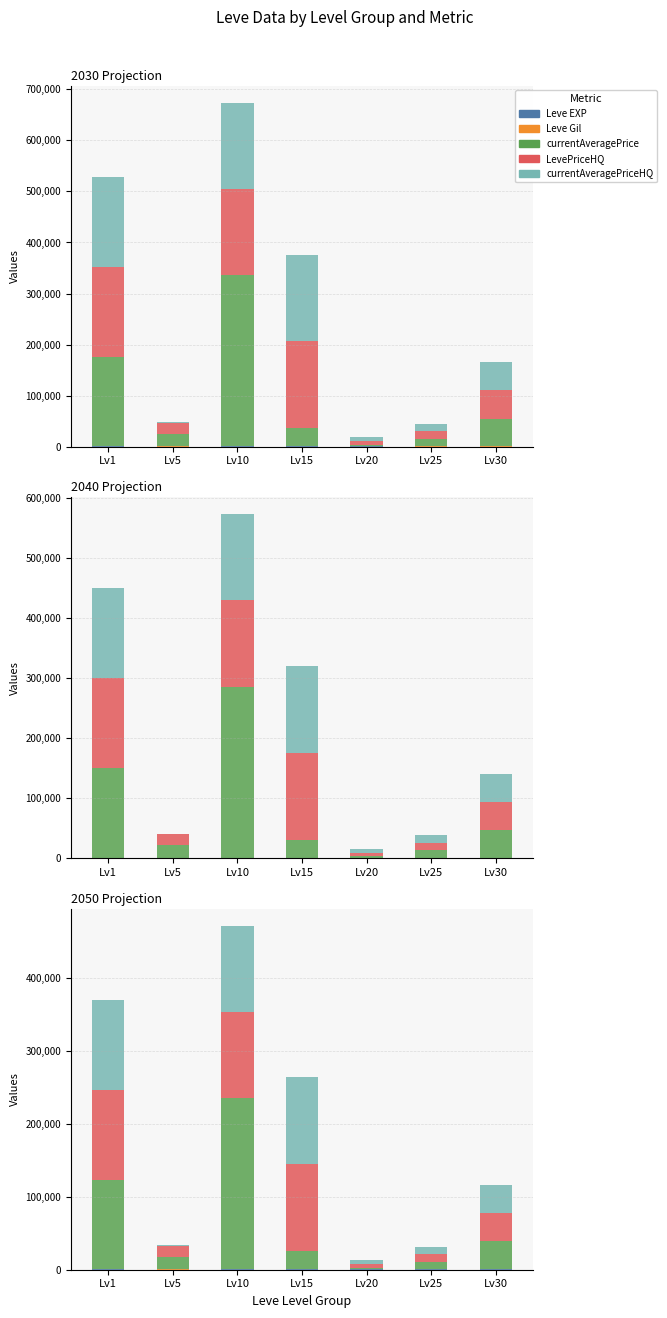

At which label does LevePriceHQ reach its peak?

Lv1